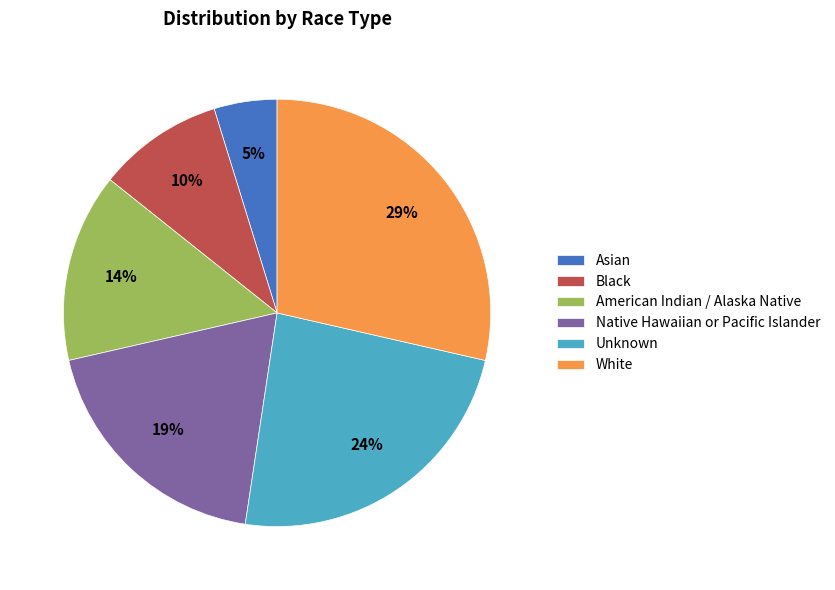

Is it true that American Indian / Alaska Native is 14% of the pie?

True